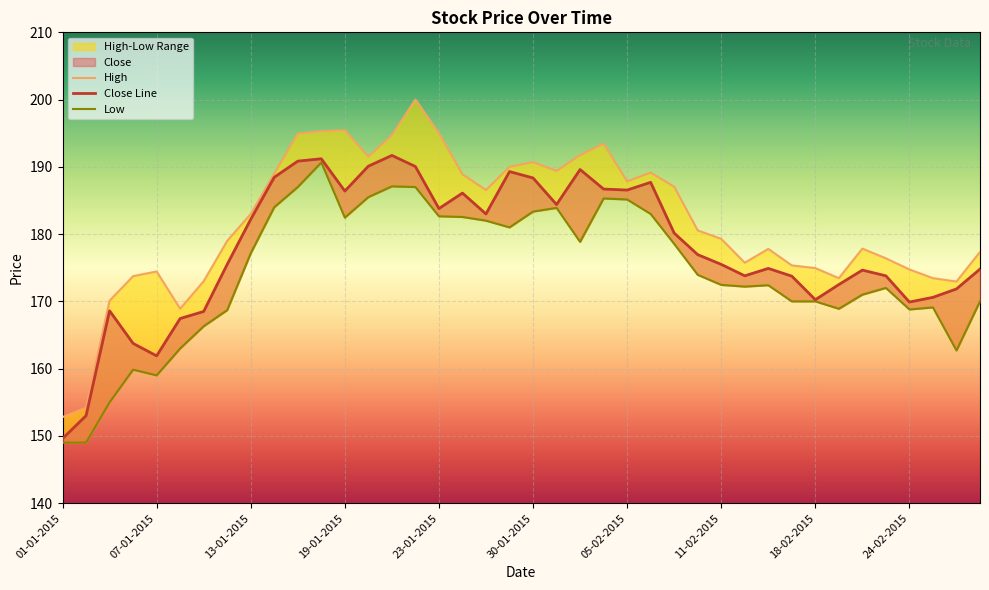

At which label does High reach its peak?

22-01-2015